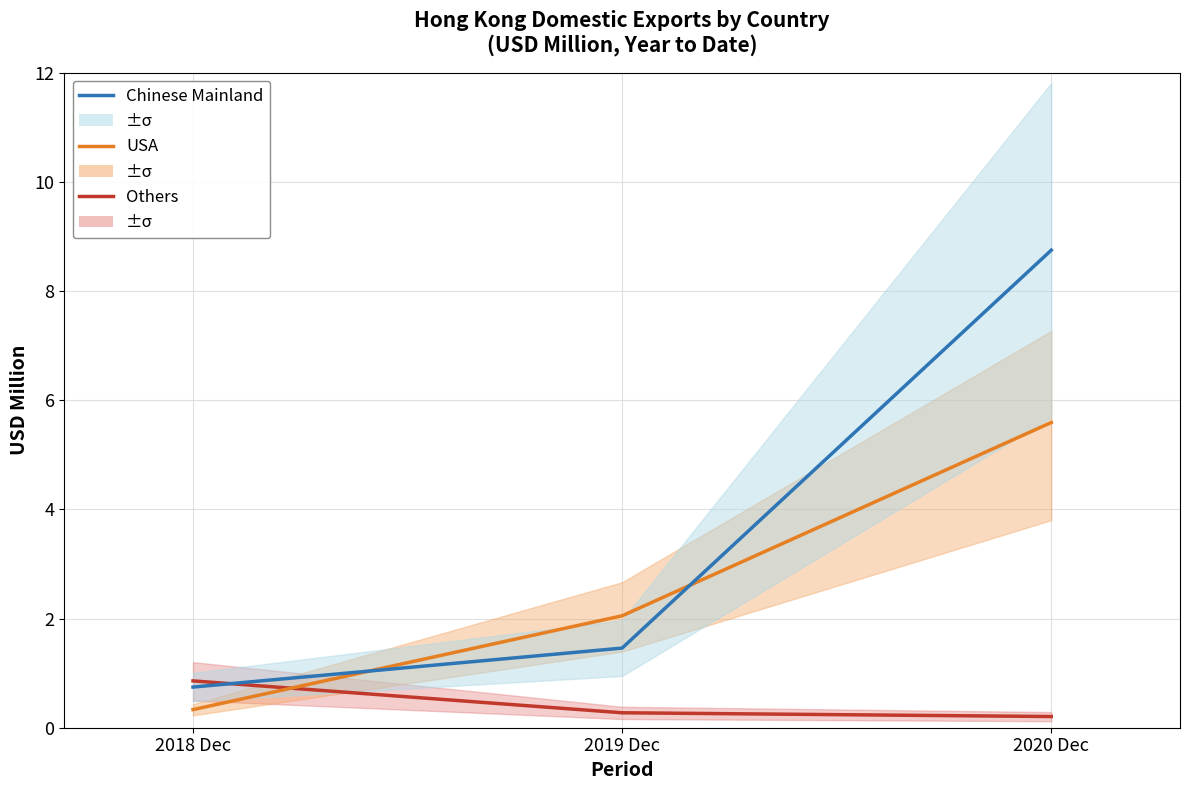

At 2018 Dec, list the series in order from smallest to largest.

USA, Chinese Mainland, Others